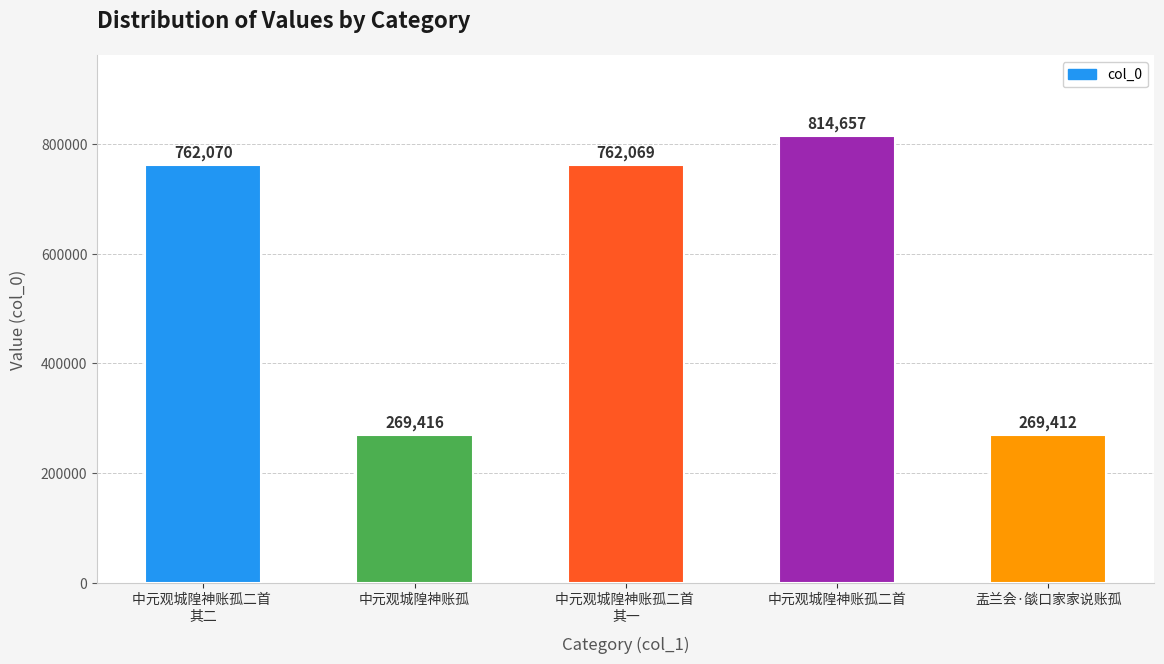

What is the difference between the maximum and minimum values?

545245